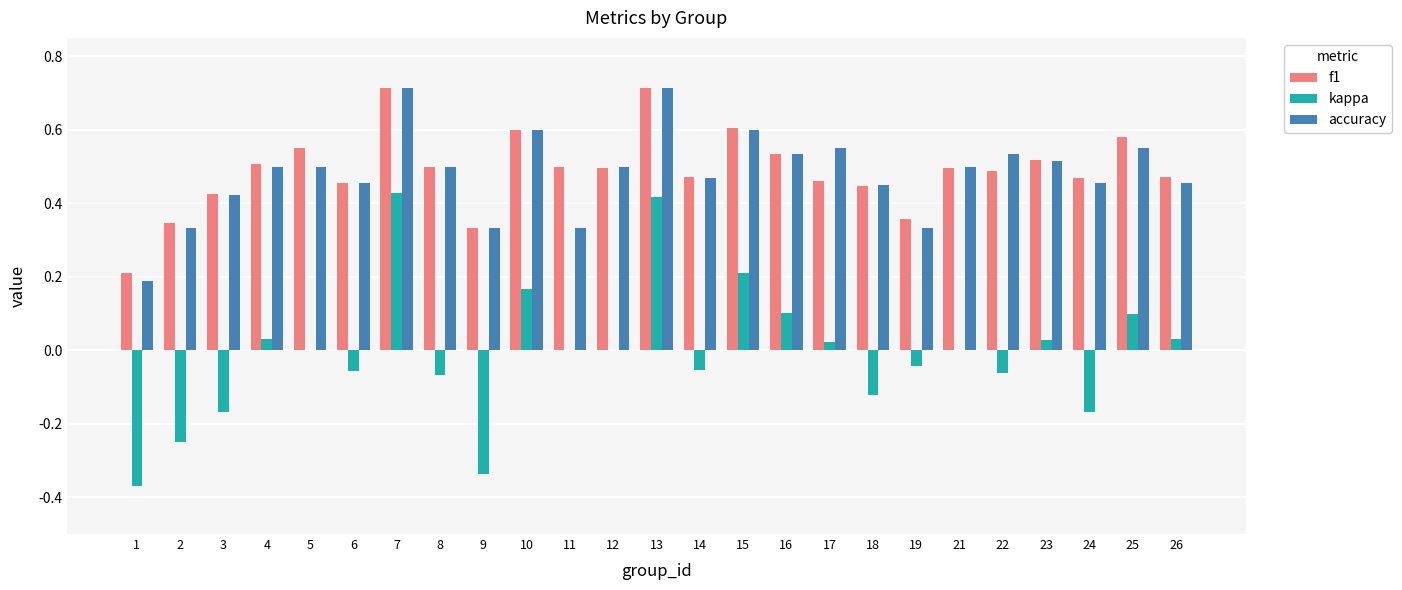

Between 9 and 22, which series saw the biggest shift?

kappa